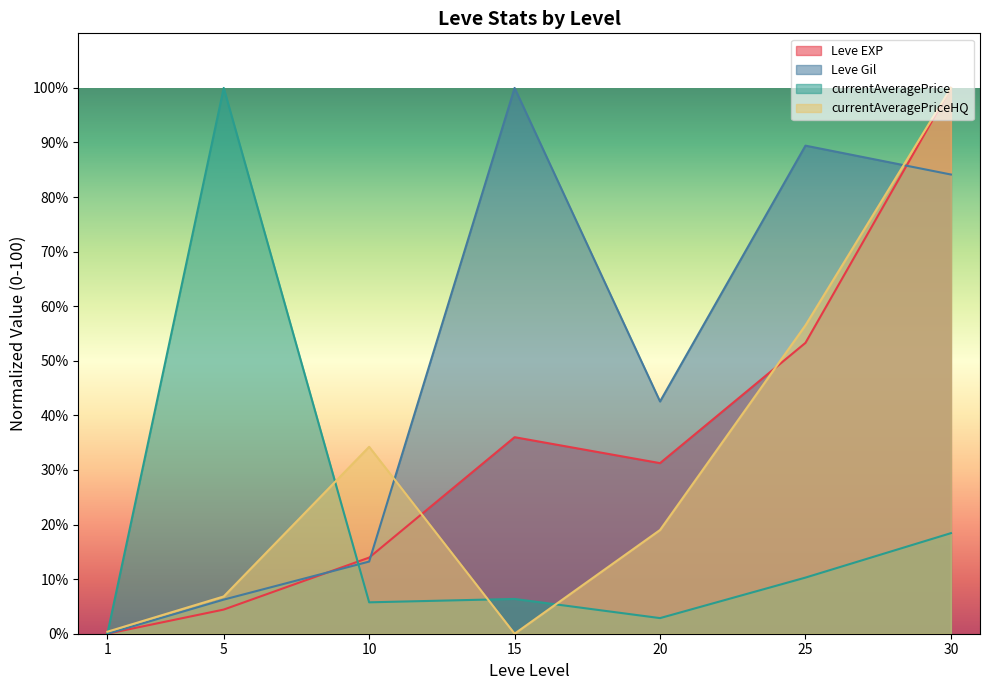

True or false: currentAveragePrice and currentAveragePriceHQ cross at least once.

True